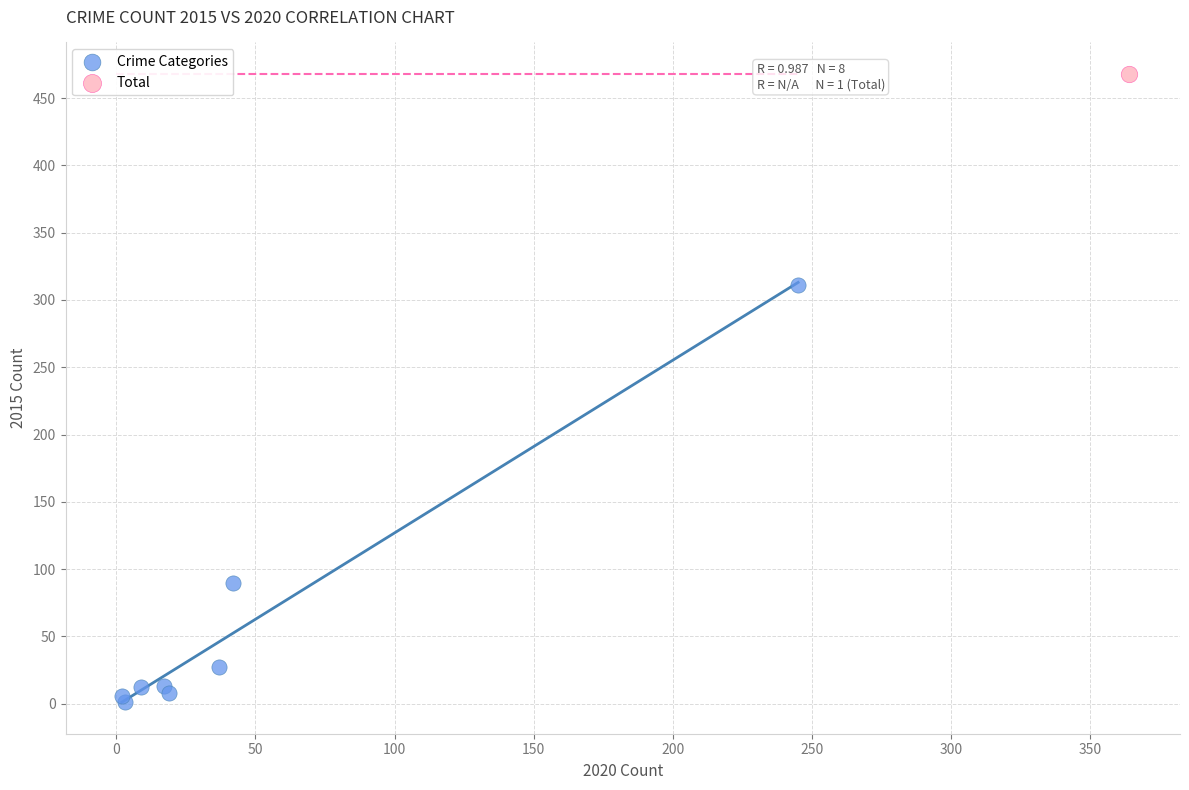

What are all the series names shown in the legend?

Crime Categories, Total